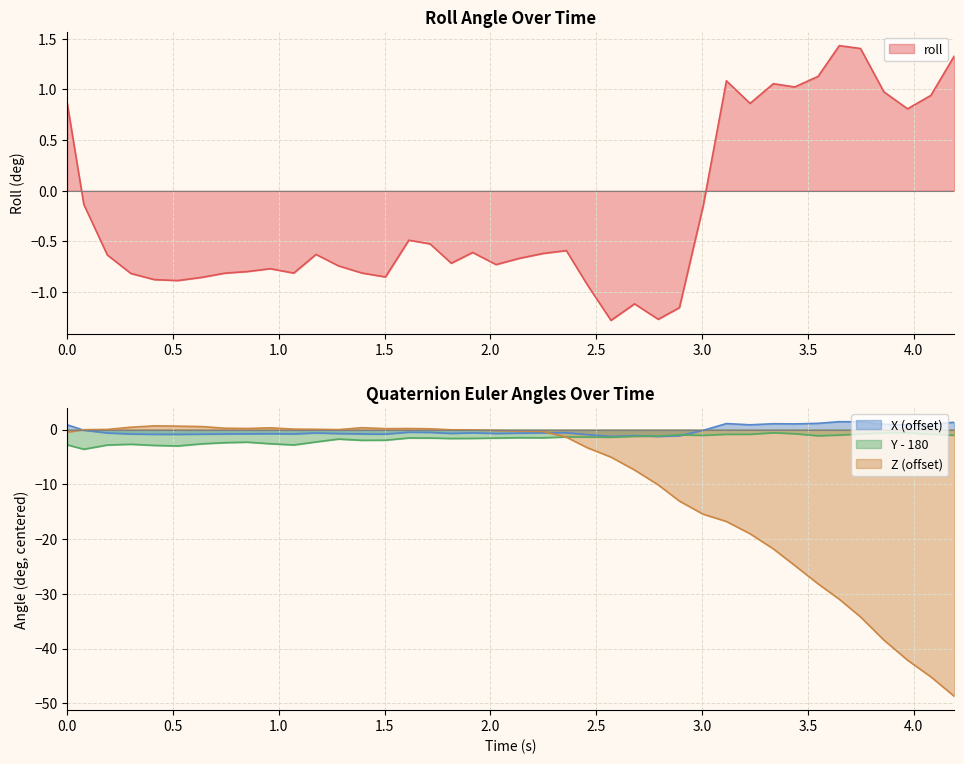

What is the lowest value of the Z (offset) series?

-48.8